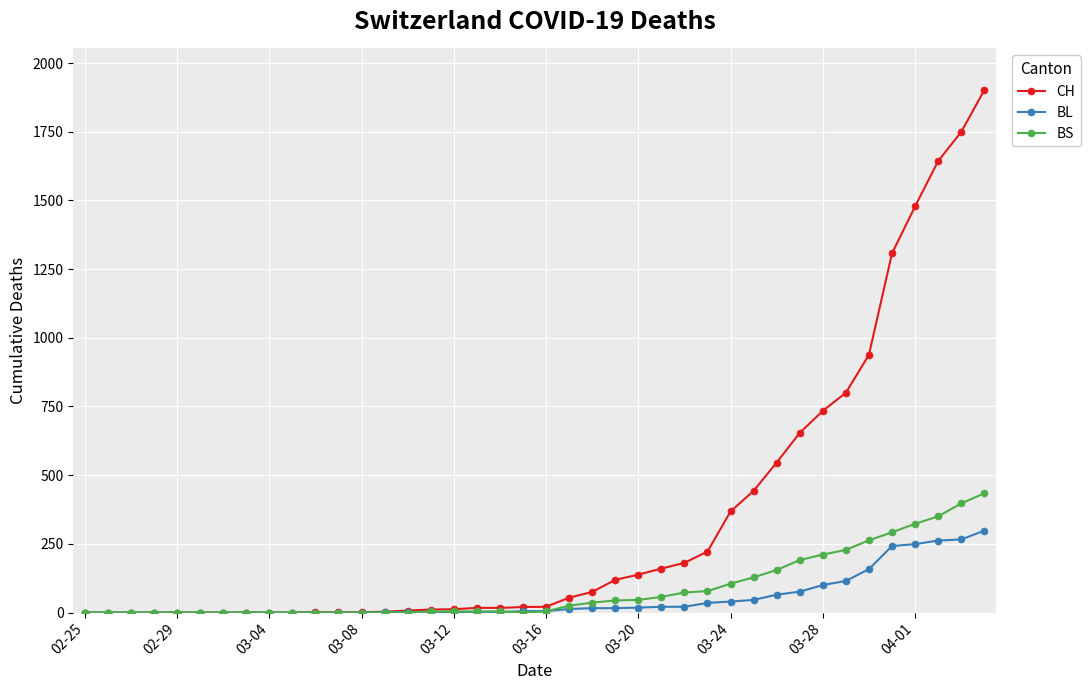

At how many categories does at least one series exceed 910?

6